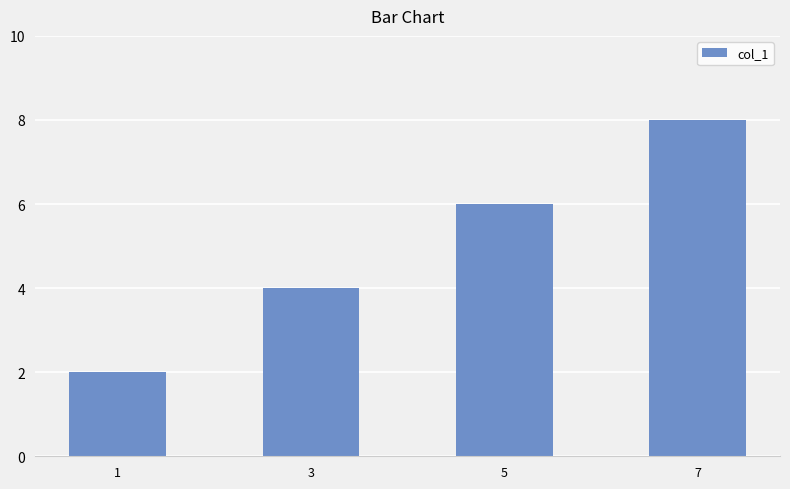

What is the value of the 1st bar from the left?

2